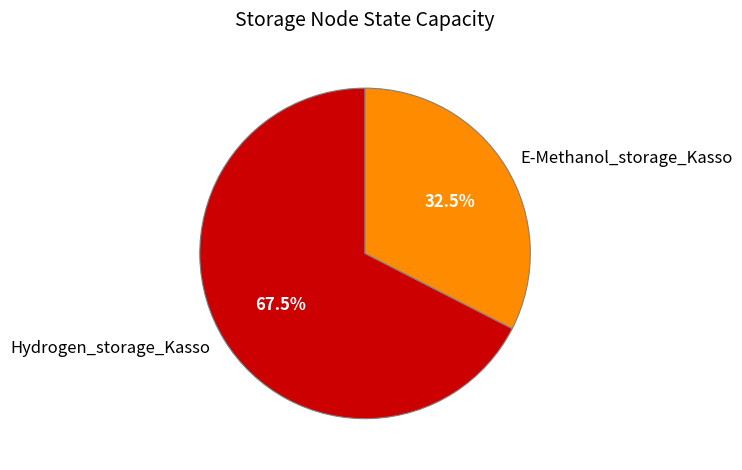

To the nearest percent, what is the combined percentage of E-Methanol_storage_Kasso and Hydrogen_storage_Kasso?

100%